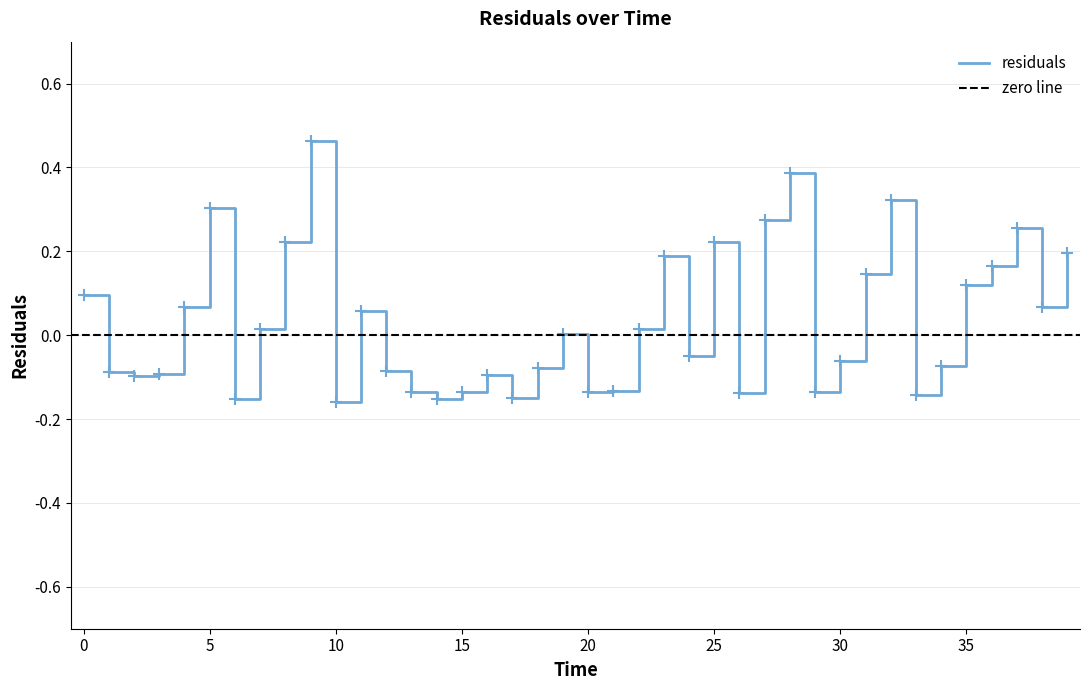

What value does the data have at 8?

0.2